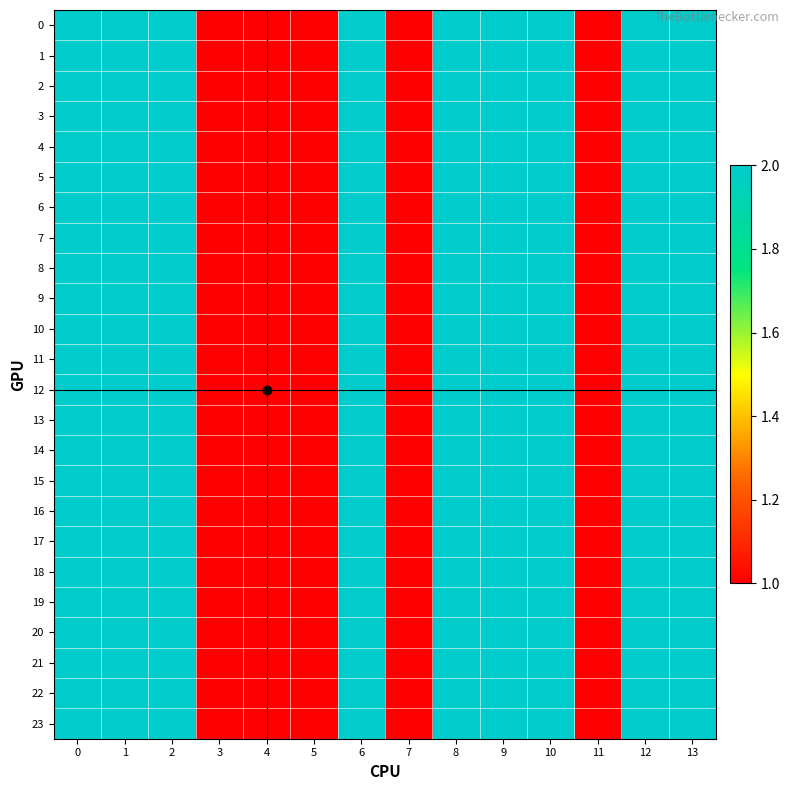

Reading left to right, list all the values displayed in this chart.

0: 0=2	1=2	2=2	3=1	4=1	5=1	6=2	7=1	8=2	9=2	10=2	11=1	12=2	13=2
1: 0=2	1=2	2=2	3=1	4=1	5=1	6=2	7=1	8=2	9=2	10=2	11=1	12=2	13=2
2: 0=2	1=2	2=2	3=1	4=1	5=1	6=2	7=1	8=2	9=2	10=2	11=1	12=2	13=2
3: 0=2	1=2	2=2	3=1	4=1	5=1	6=2	7=1	8=2	9=2	10=2	11=1	12=2	13=2
4: 0=2	1=2	2=2	3=1	4=1	5=1	6=2	7=1	8=2	9=2	10=2	11=1	12=2	13=2
5: 0=2	1=2	2=2	3=1	4=1	5=1	6=2	7=1	8=2	9=2	10=2	11=1	12=2	13=2
6: 0=2	1=2	2=2	3=1	4=1	5=1	6=2	7=1	8=2	9=2	10=2	11=1	12=2	13=2
7: 0=2	1=2	2=2	3=1	4=1	5=1	6=2	7=1	8=2	9=2	10=2	11=1	12=2	13=2
8: 0=2	1=2	2=2	3=1	4=1	5=1	6=2	7=1	8=2	9=2	10=2	11=1	12=2	13=2
9: 0=2	1=2	2=2	3=1	4=1	5=1	6=2	7=1	8=2	9=2	10=2	11=1	12=2	13=2
10: 0=2	1=2	2=2	3=1	4=1	5=1	6=2	7=1	8=2	9=2	10=2	11=1	12=2	13=2
11: 0=2	1=2	2=2	3=1	4=1	5=1	6=2	7=1	8=2	9=2	10=2	11=1	12=2	13=2
12: 0=2	1=2	2=2	3=1	4=1	5=1	6=2	7=1	8=2	9=2	10=2	11=1	12=2	13=2
13: 0=2	1=2	2=2	3=1	4=1	5=1	6=2	7=1	8=2	9=2	10=2	11=1	12=2	13=2
14: 0=2	1=2	2=2	3=1	4=1	5=1	6=2	7=1	8=2	9=2	10=2	11=1	12=2	13=2
15: 0=2	1=2	2=2	3=1	4=1	5=1	6=2	7=1	8=2	9=2	10=2	11=1	12=2	13=2
16: 0=2	1=2	2=2	3=1	4=1	5=1	6=2	7=1	8=2	9=2	10=2	11=1	12=2	13=2
17: 0=2	1=2	2=2	3=1	4=1	5=1	6=2	7=1	8=2	9=2	10=2	11=1	12=2	13=2
18: 0=2	1=2	2=2	3=1	4=1	5=1	6=2	7=1	8=2	9=2	10=2	11=1	12=2	13=2
19: 0=2	1=2	2=2	3=1	4=1	5=1	6=2	7=1	8=2	9=2	10=2	11=1	12=2	13=2
20: 0=2	1=2	2=2	3=1	4=1	5=1	6=2	7=1	8=2	9=2	10=2	11=1	12=2	13=2
21: 0=2	1=2	2=2	3=1	4=1	5=1	6=2	7=1	8=2	9=2	10=2	11=1	12=2	13=2
22: 0=2	1=2	2=2	3=1	4=1	5=1	6=2	7=1	8=2	9=2	10=2	11=1	12=2	13=2
23: 0=2	1=2	2=2	3=1	4=1	5=1	6=2	7=1	8=2	9=2	10=2	11=1	12=2	13=2